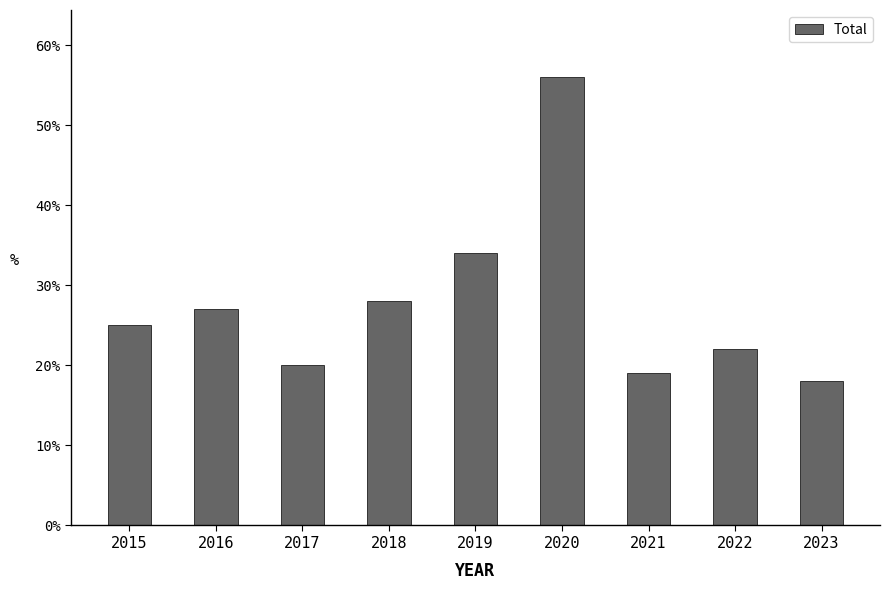

What is the difference between the maximum and minimum values?

38